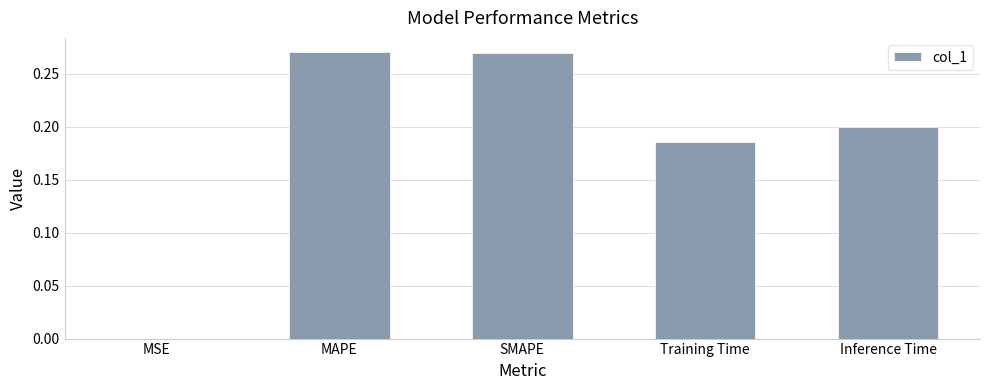

The chart shows a value of 0.3 at Training Time. True or false?

False